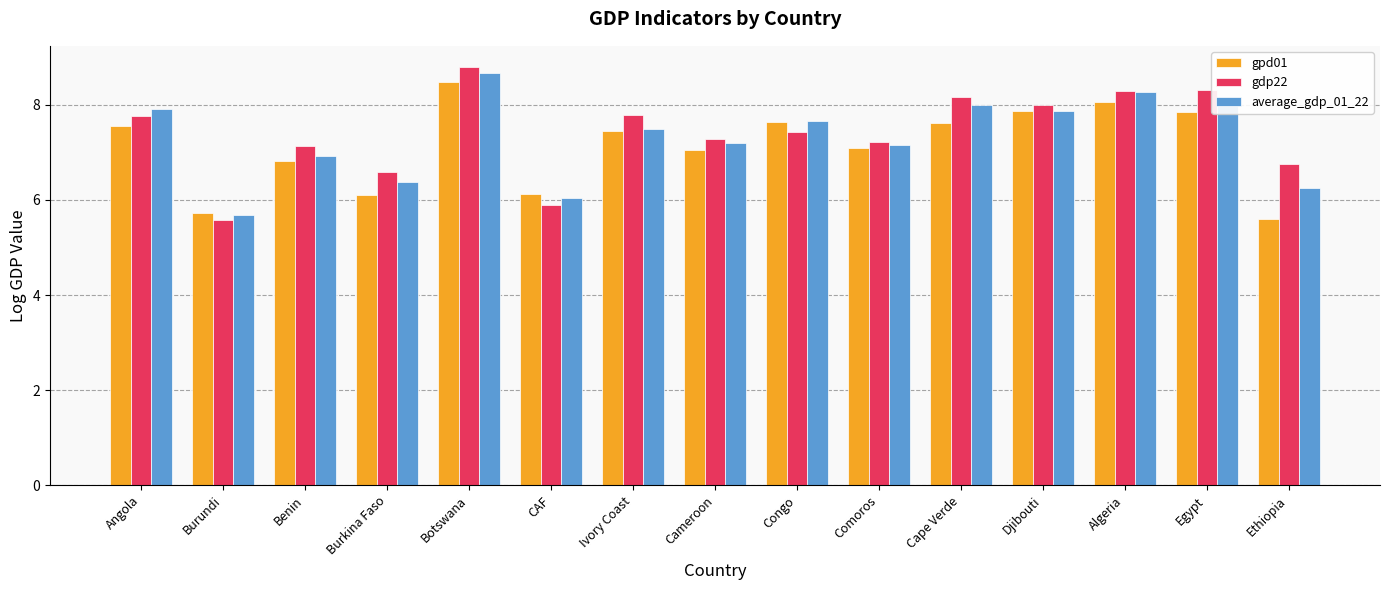

What is the label of the 11th bar from the right?

Botswana